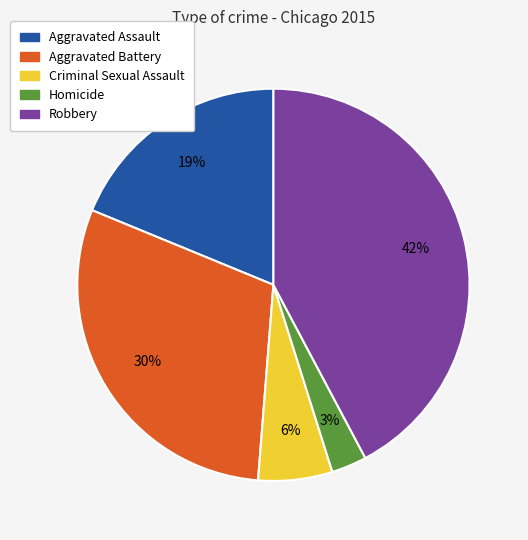

What percentage is the Homicide slice, to the nearest percent?

3%